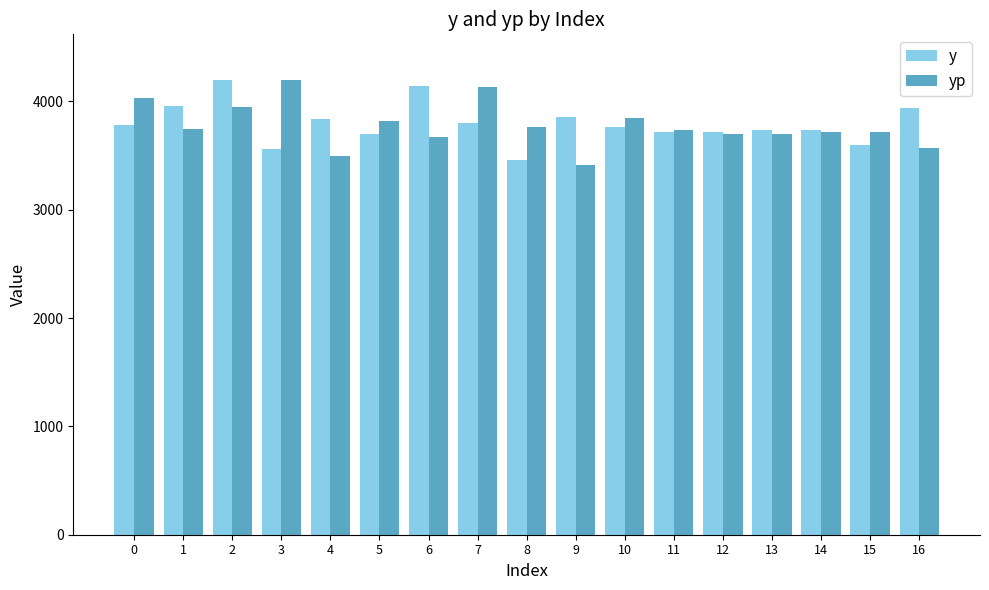

At 8, list the series in order from smallest to largest.

y, yp